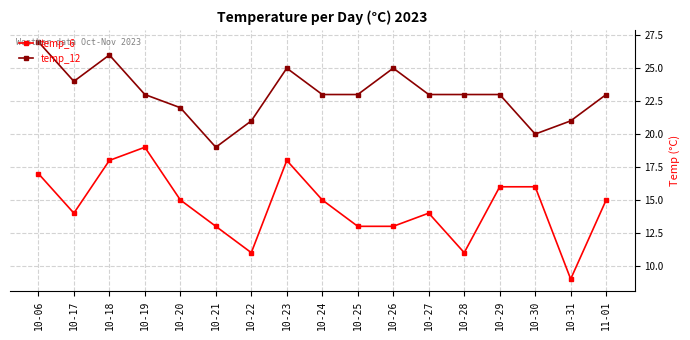

Which series changed the most between 10-17 and 10-21?

temp_12